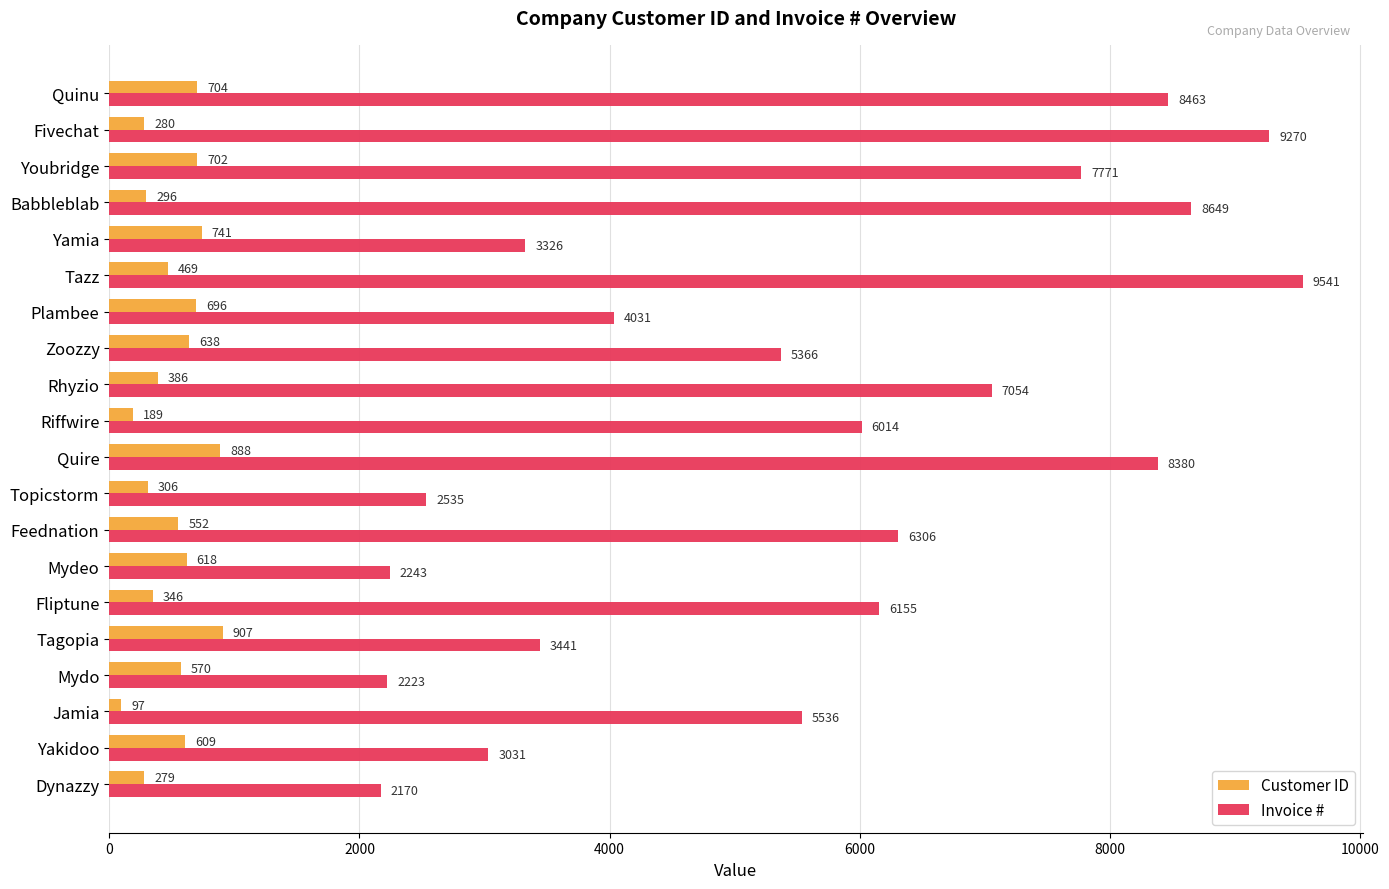

Is the value of Invoice # at Mydo greater than the value of Customer ID at Youbridge?

Yes